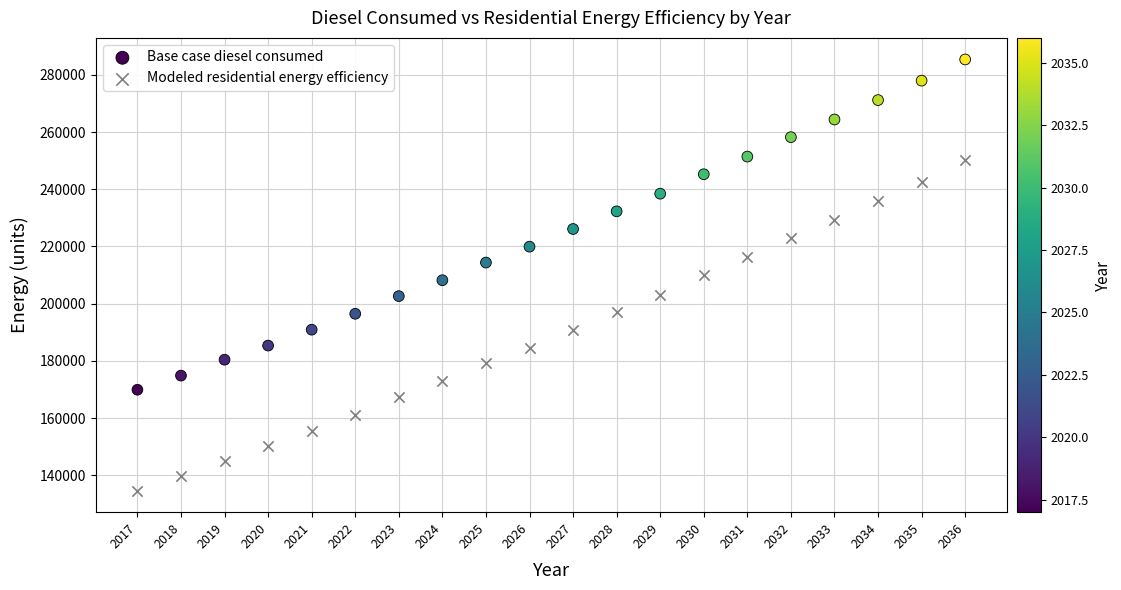

Across all data points, what is the range of X values (max minus min)?

19.0